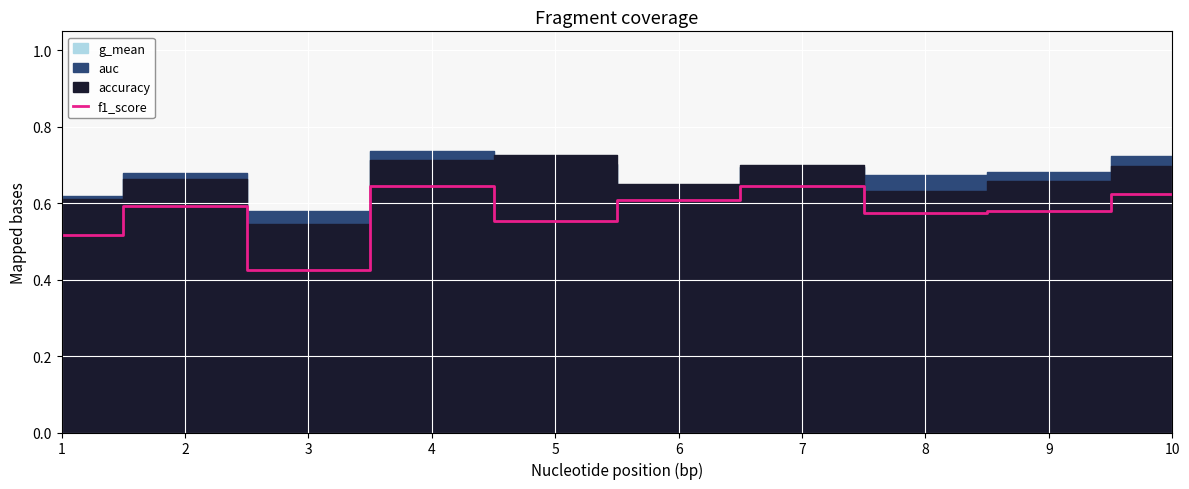

How many data points does each series have?

10